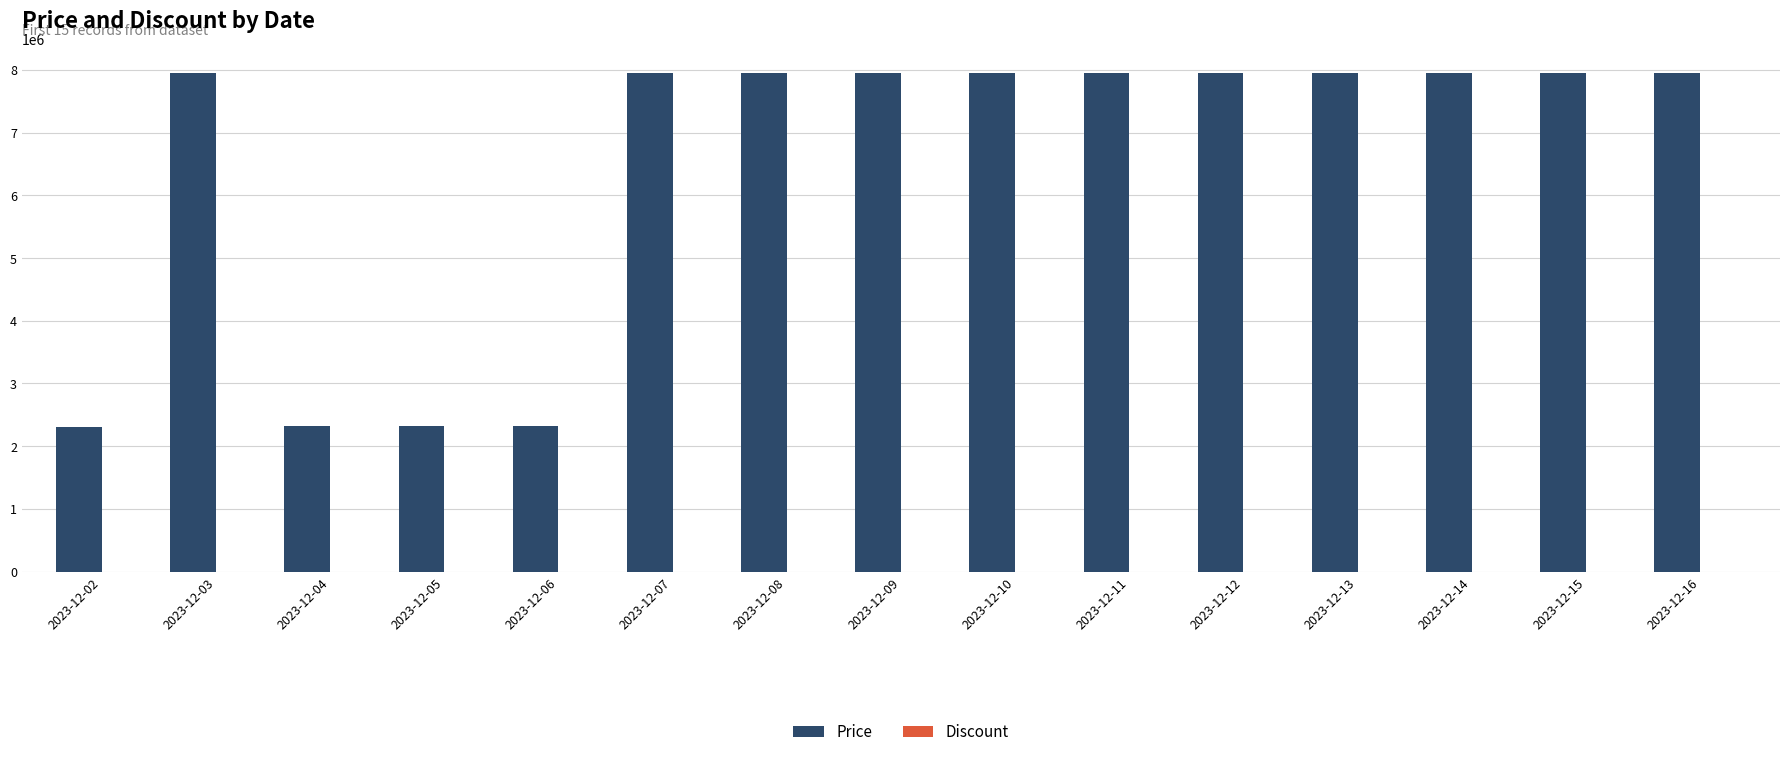

What is the highest value of the Price series?

7947000